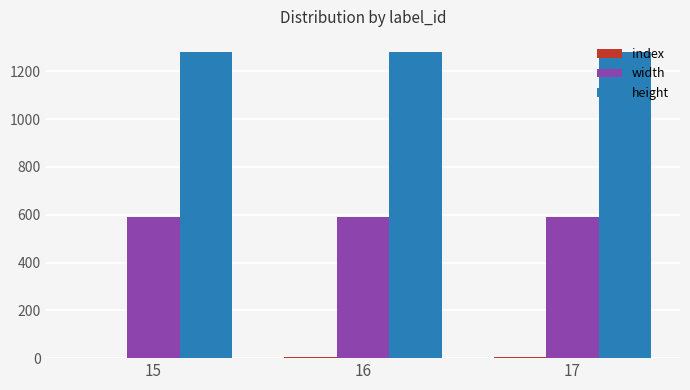

What is the maximum value for width?

590